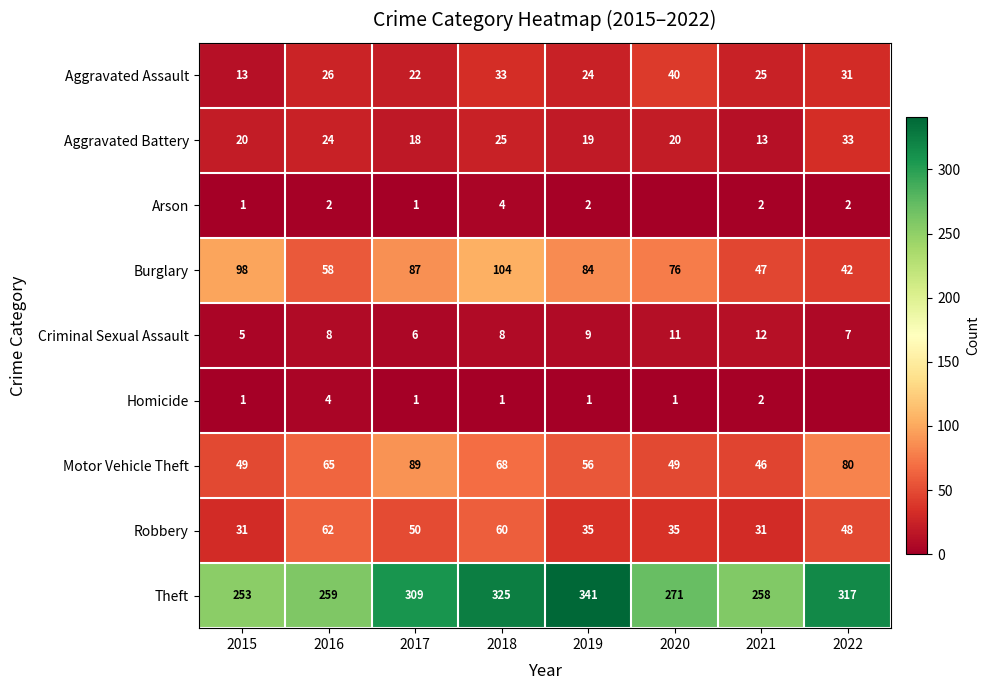

Between 2021 and 2019, which is larger?

2021